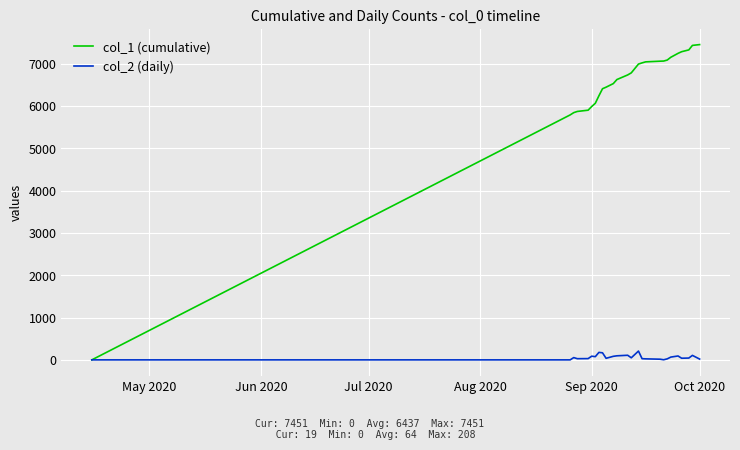

Which series has the largest range (max minus min)?

col_1 (cumulative)